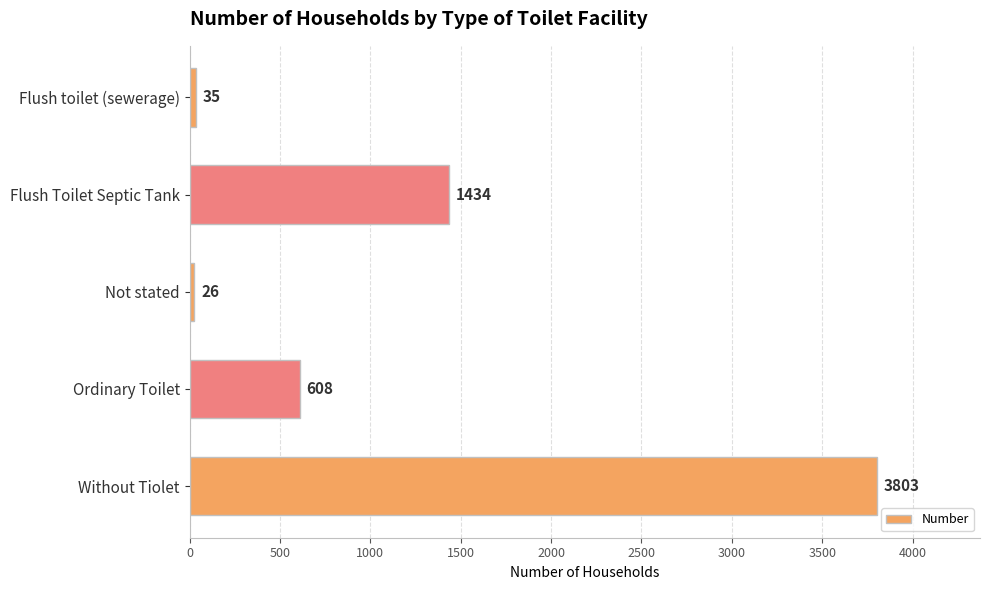

Which has a higher value, Ordinary Toilet or Flush toilet (sewerage)?

Ordinary Toilet